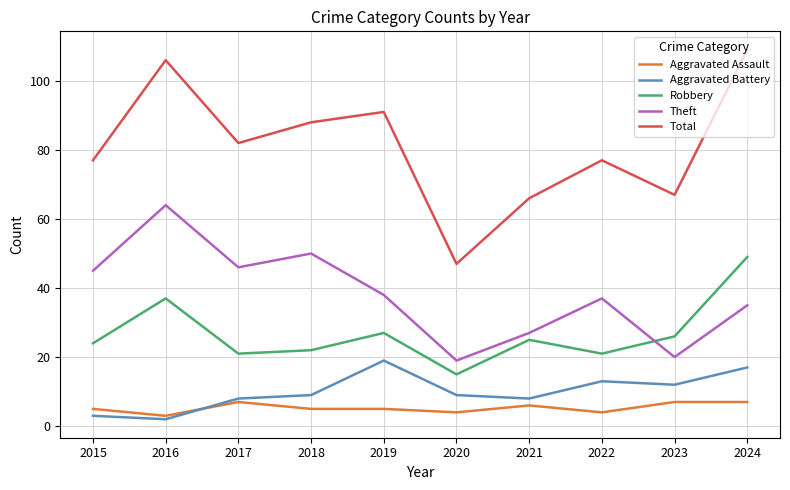

Which series has the largest total across all categories?

Total